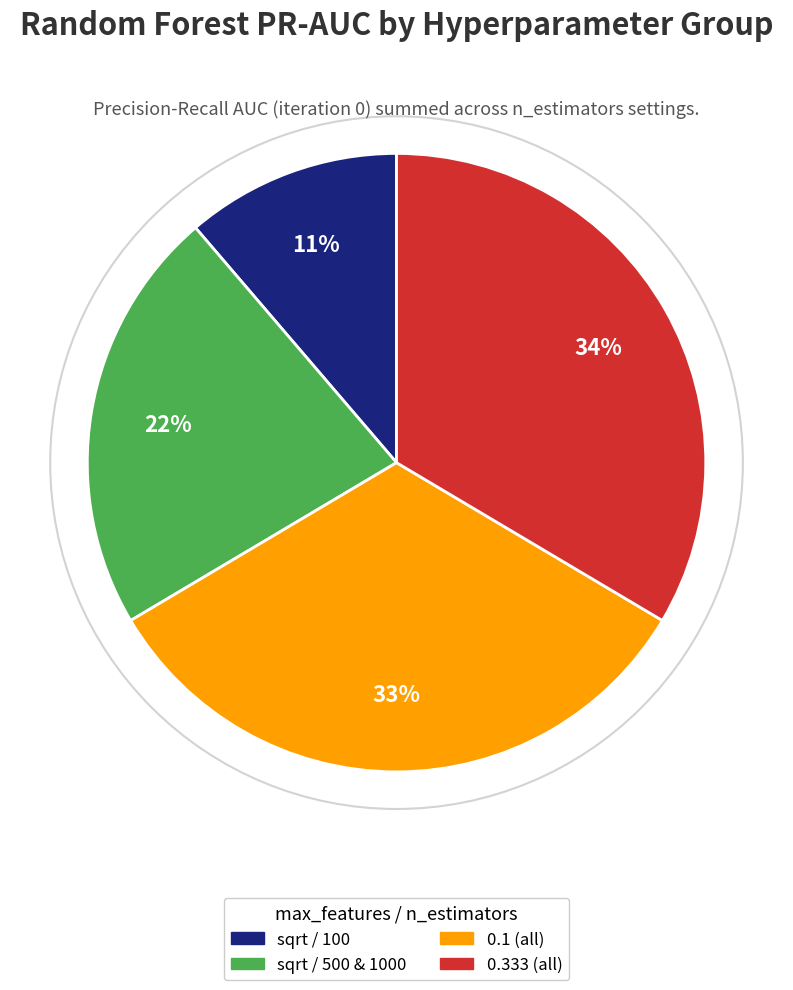

To the nearest percent, what is the average slice percentage?

25%